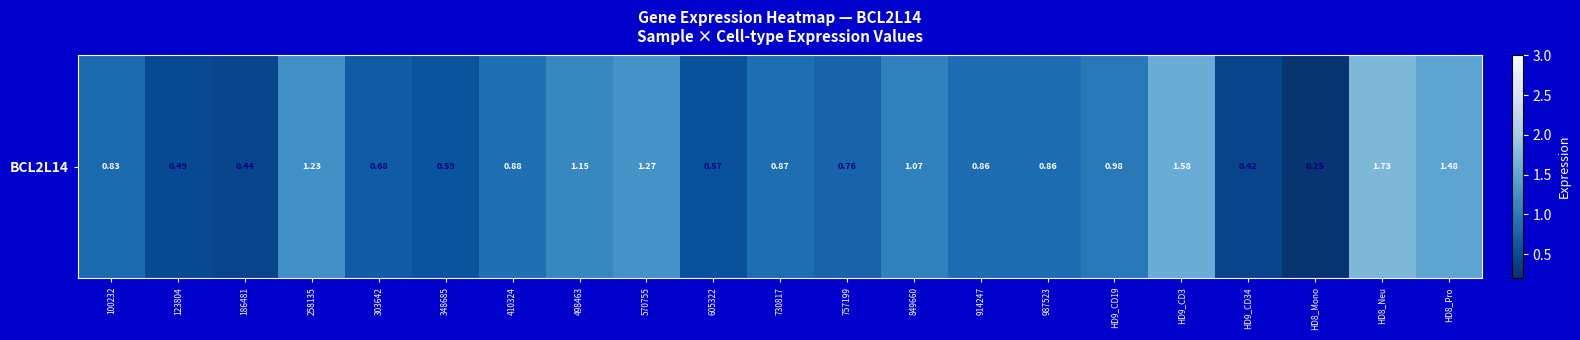

Reading left to right, transcribe all the data shown in this chart.

0.8	0.5	0.4	1.2	0.7	0.6	0.9	1.1	1.3	0.6	0.9	0.8	1.1	0.9	0.9	1.0	1.6	0.4	0.2	1.7	1.5